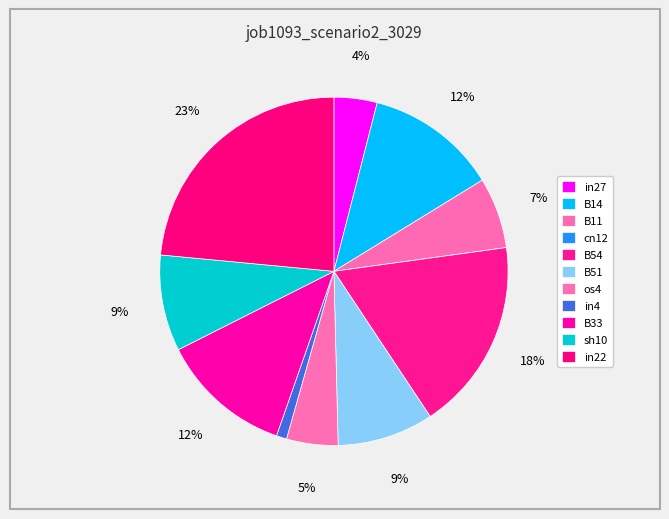

To the nearest percent, what portion does B14 represent?

12%